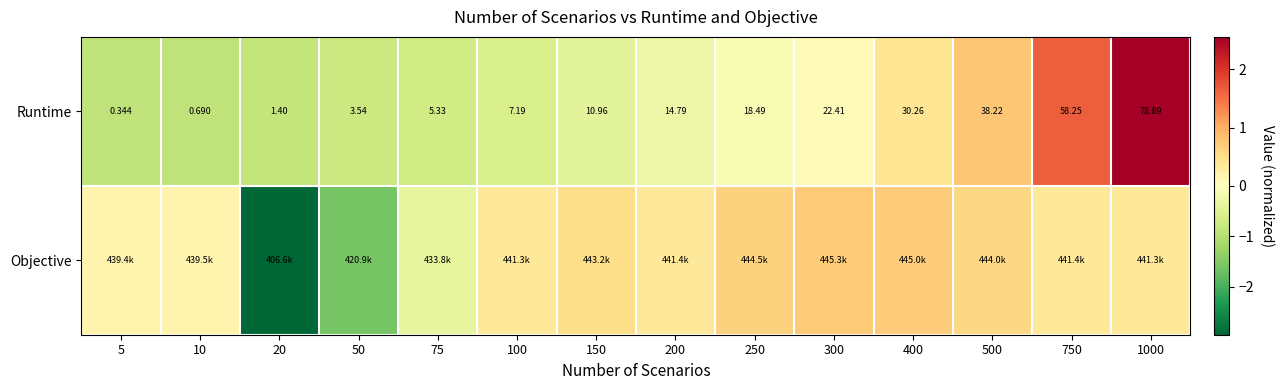

At 1000, list the series in order from smallest to largest.

Objective, Runtime